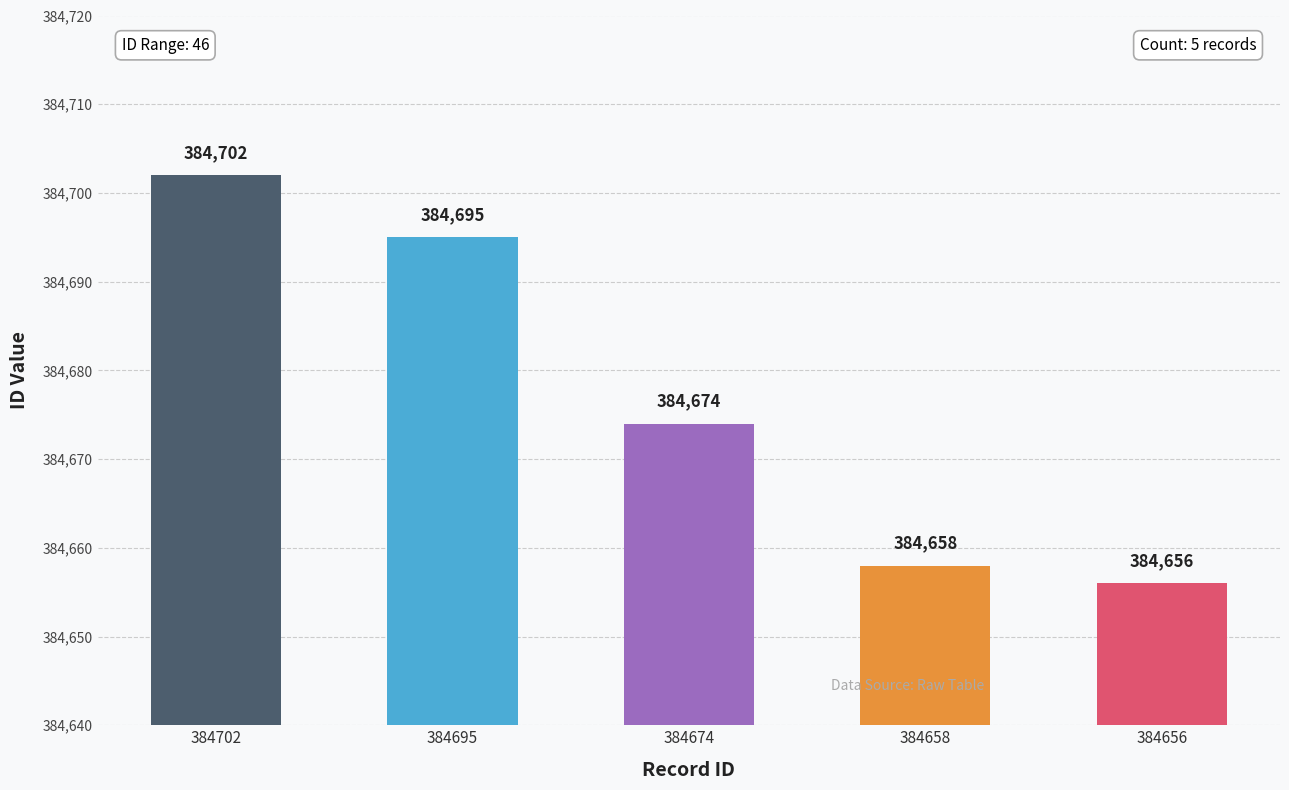

Reading left to right, transcribe all the data shown in this chart.

384702=384702	384695=384695	384674=384674	384658=384658	384656=384656